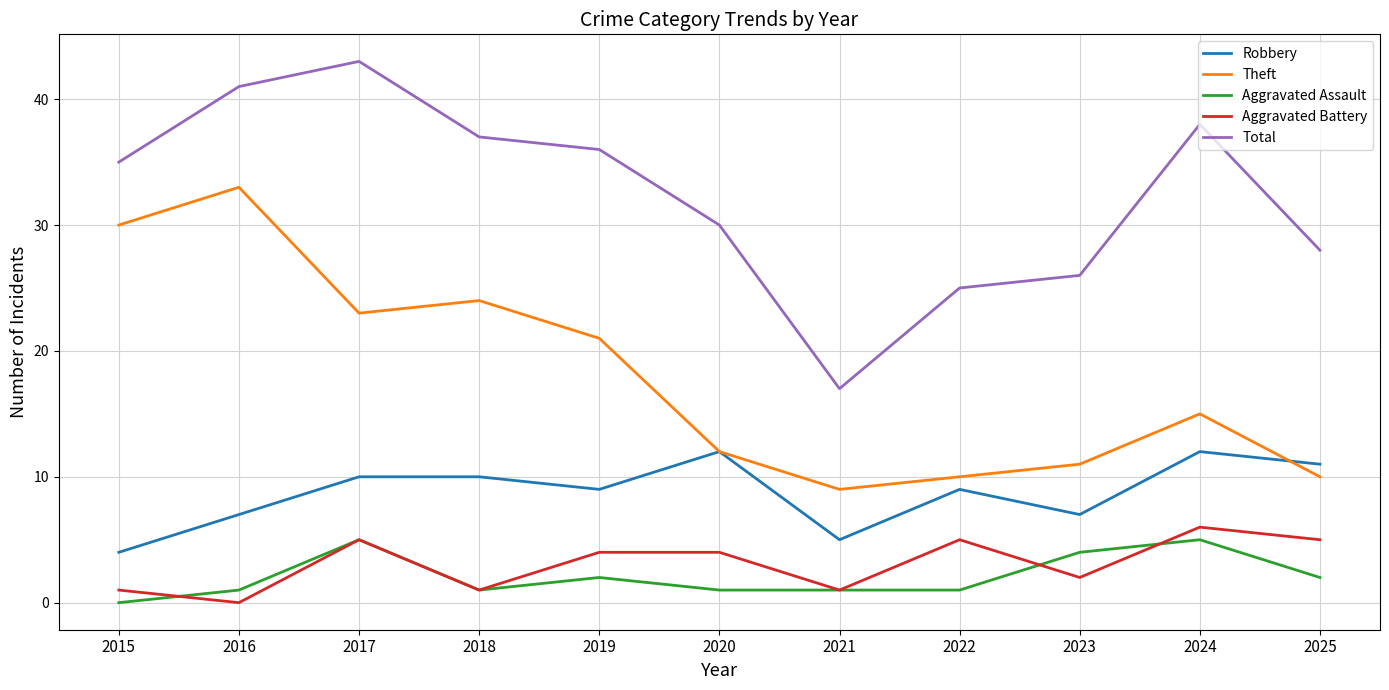

In Theft, how many points are higher than both neighbors (excluding endpoints)?

3